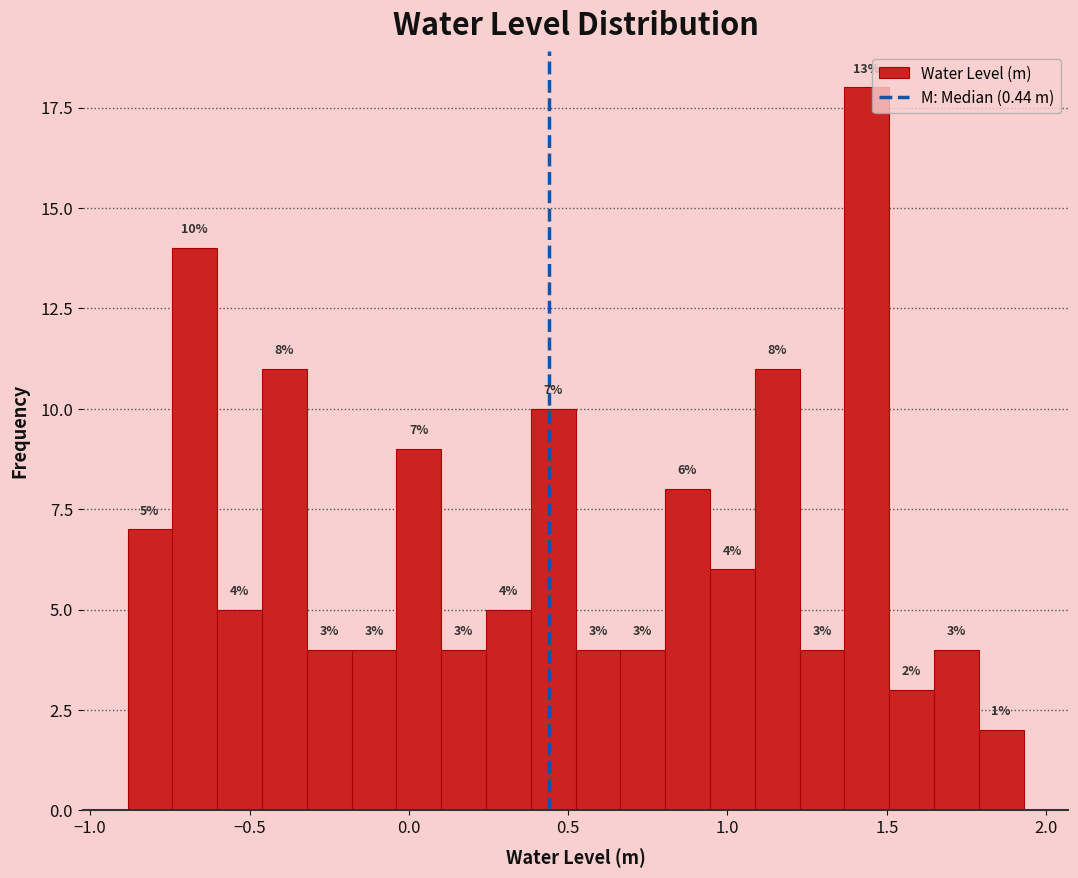

Around what value on the x-axis is the tallest bar? Give the approximate position of its centre, as read against the axis.

1.45